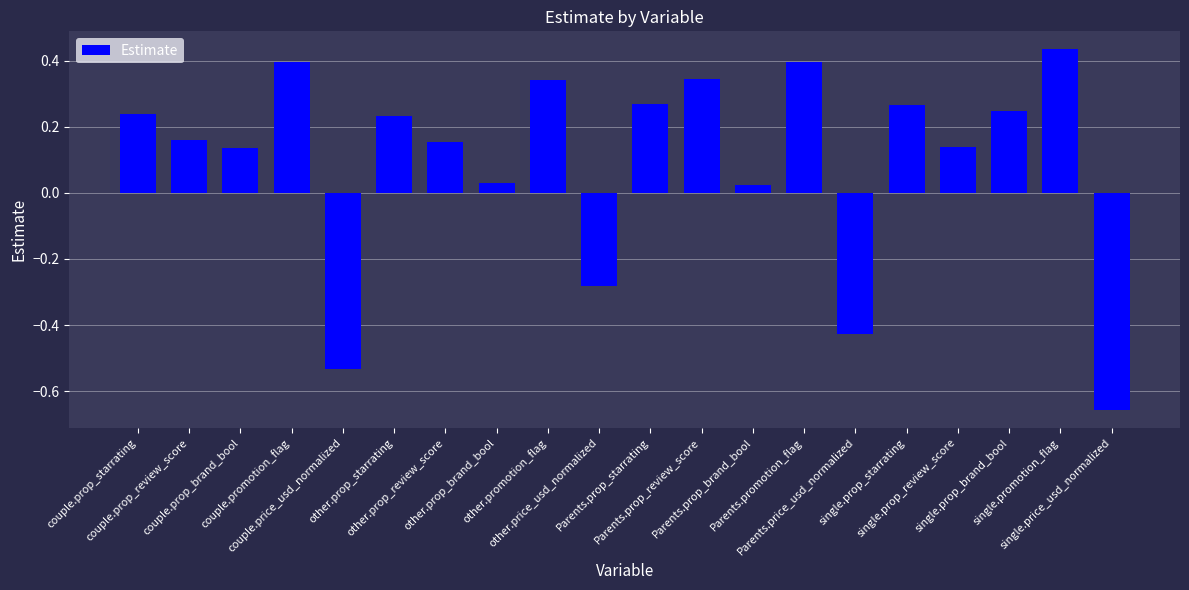

List the labels in order of value, largest first.

single.promotion_flag, couple.promotion_flag, Parents.promotion_flag, Parents.prop_review_score, other.promotion_flag, Parents.prop_starrating, single.prop_starrating, single.prop_brand_bool, couple.prop_starrating, other.prop_starrating, couple.prop_review_score, other.prop_review_score, single.prop_review_score, couple.prop_brand_bool, other.prop_brand_bool, Parents.prop_brand_bool, other.price_usd_normalized, Parents.price_usd_normalized, couple.price_usd_normalized, single.price_usd_normalized